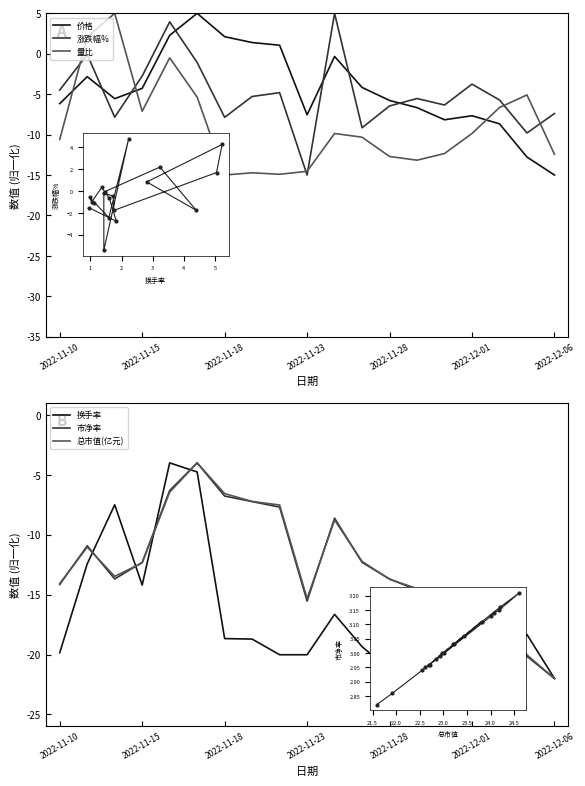

What is the difference between the maximum and minimum values in the 量比 series?

20.0